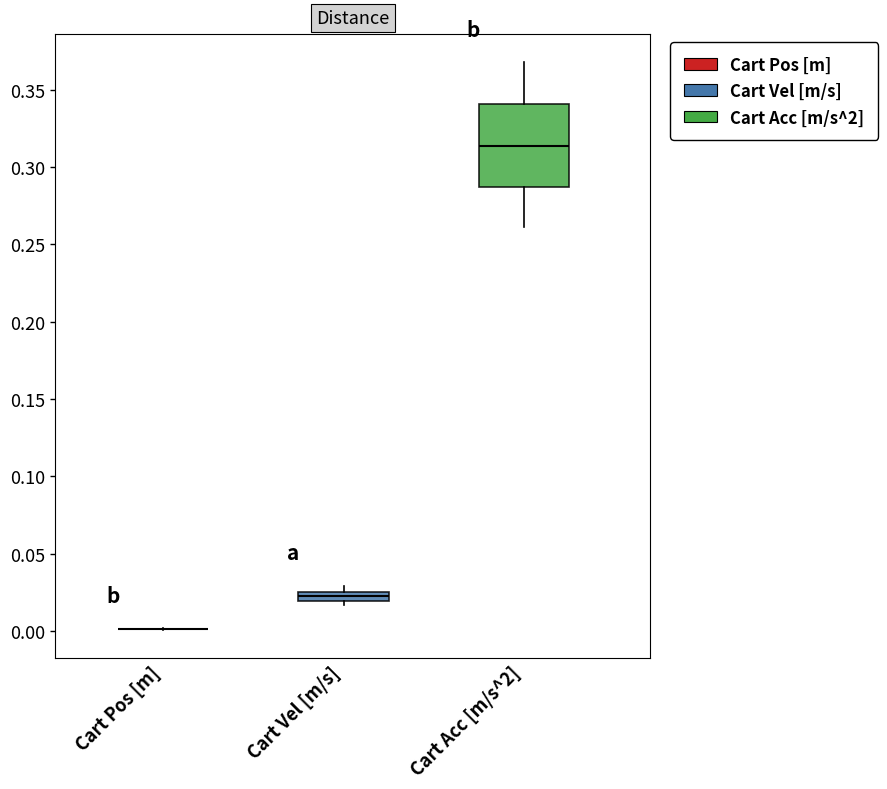

Which box is the tallest, from its lower edge to its upper edge?

Cart Acc [m/s^2]